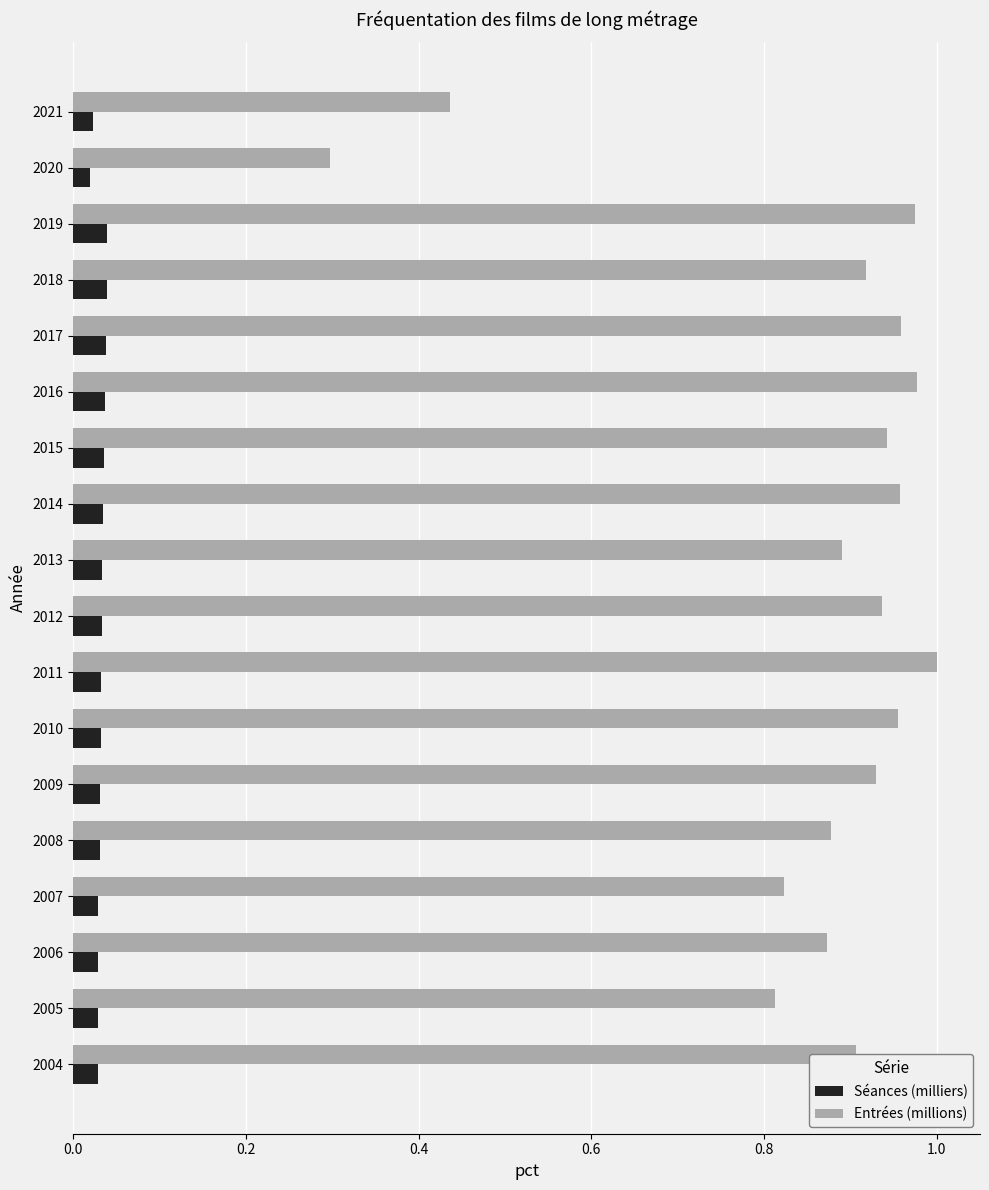

Which category has the lowest value in the Entrées (millions) series?

2020